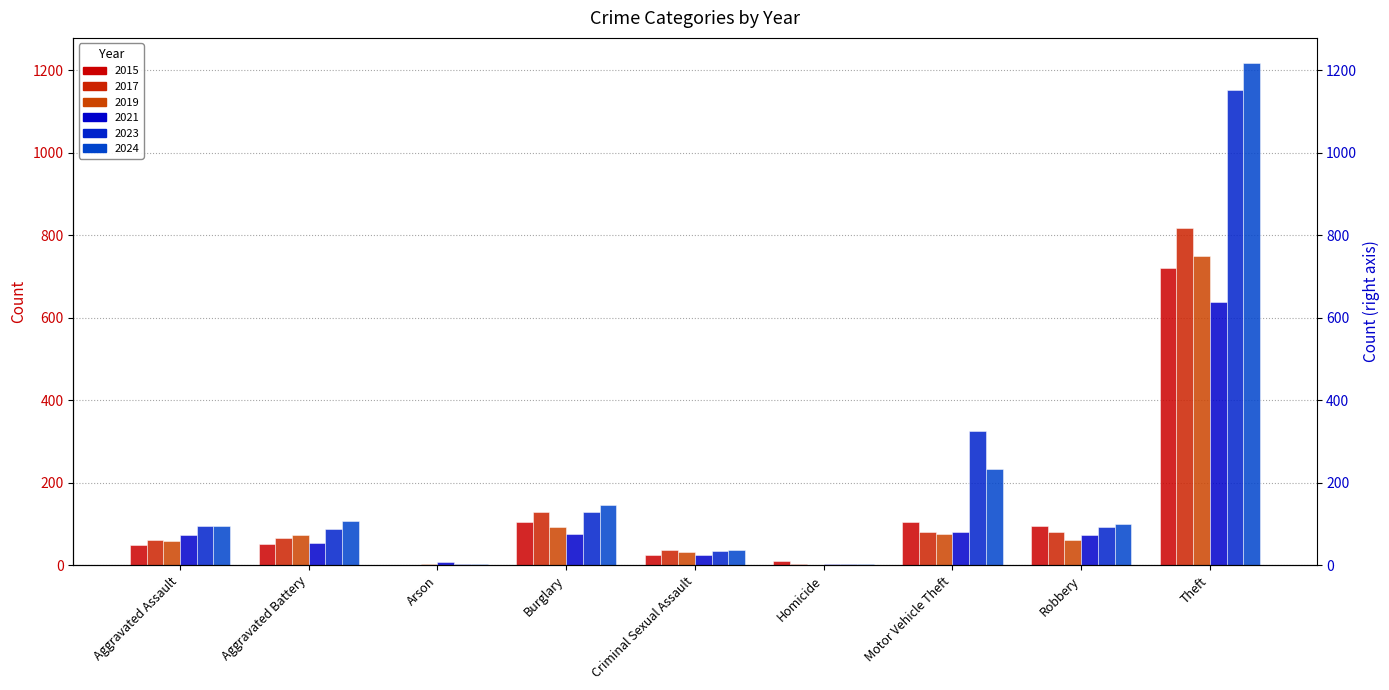

Which series has the largest total across all categories?

2024